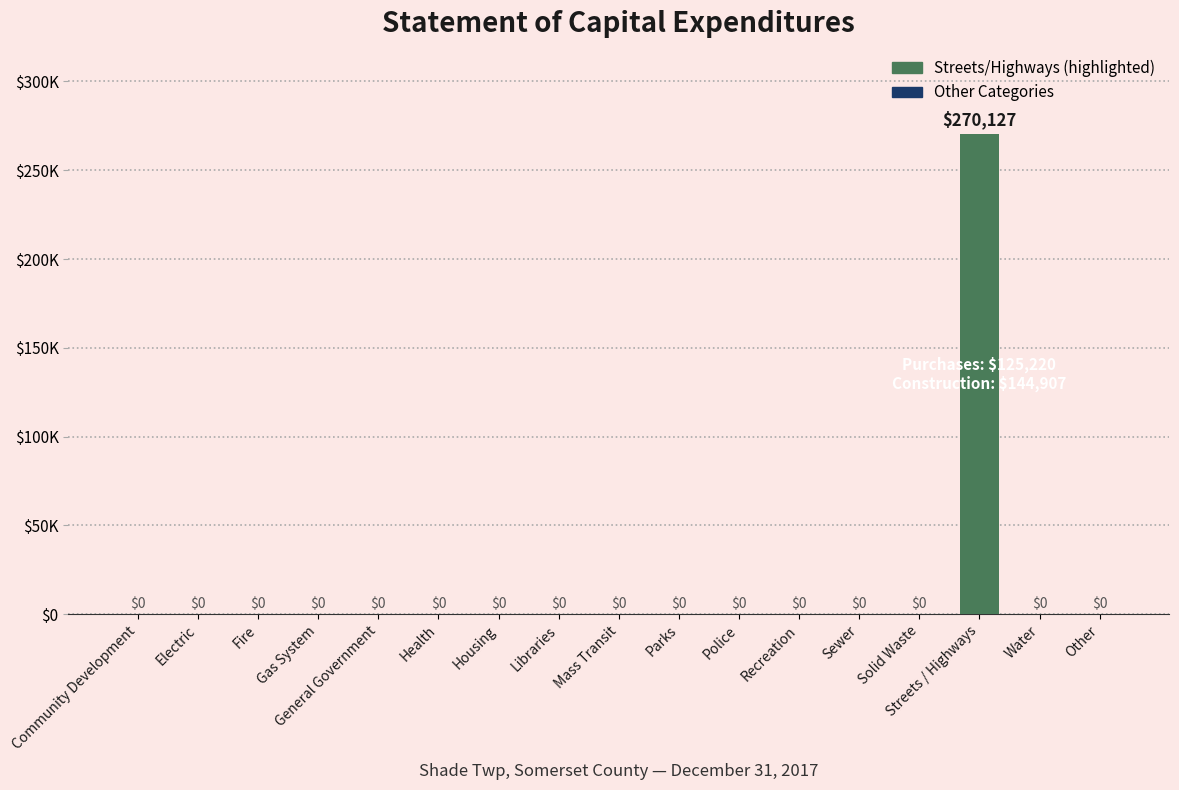

What is the label of the 12th bar from the right?

Health